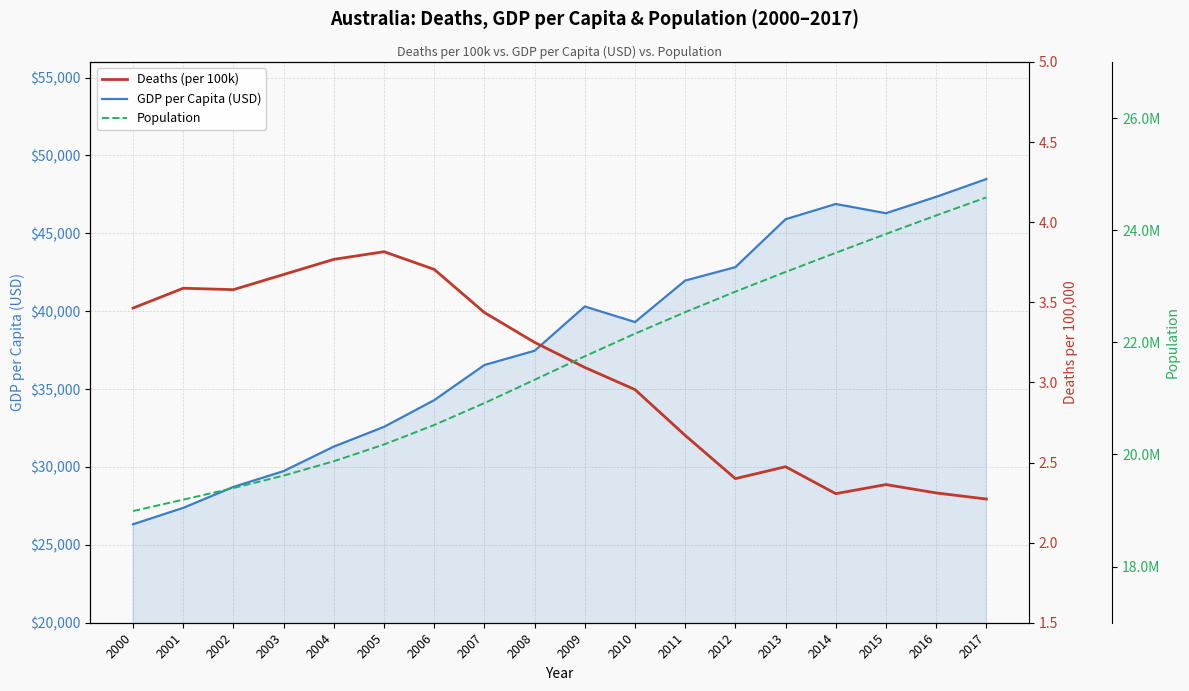

At which label is GDP per Capita (USD) closest to 37402?

2008